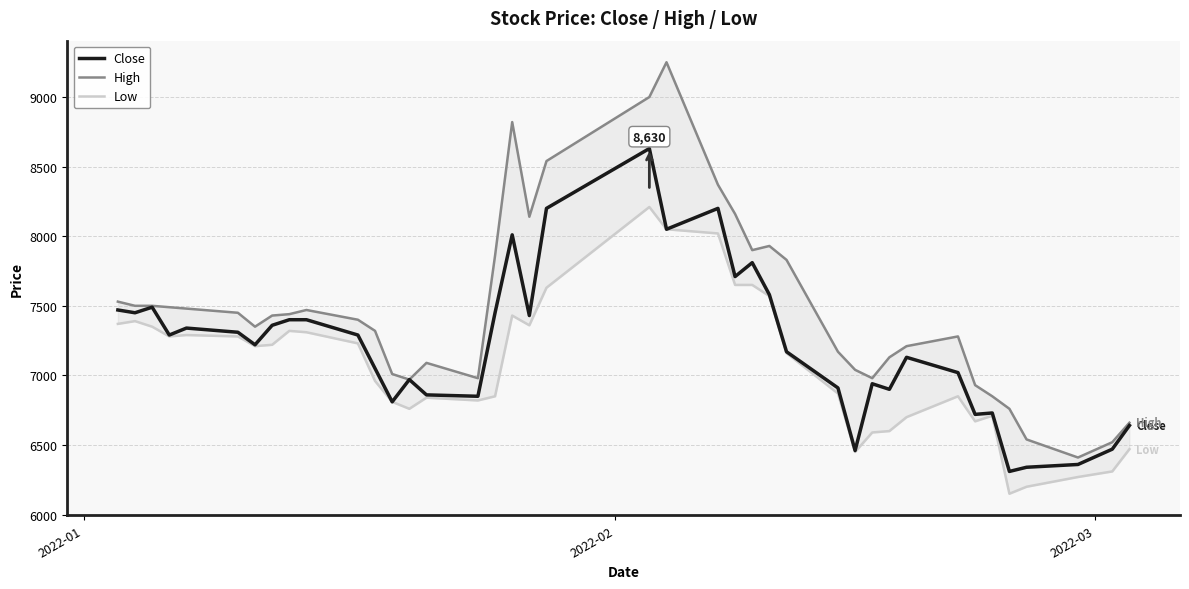

What is the maximum value for Close?

8630